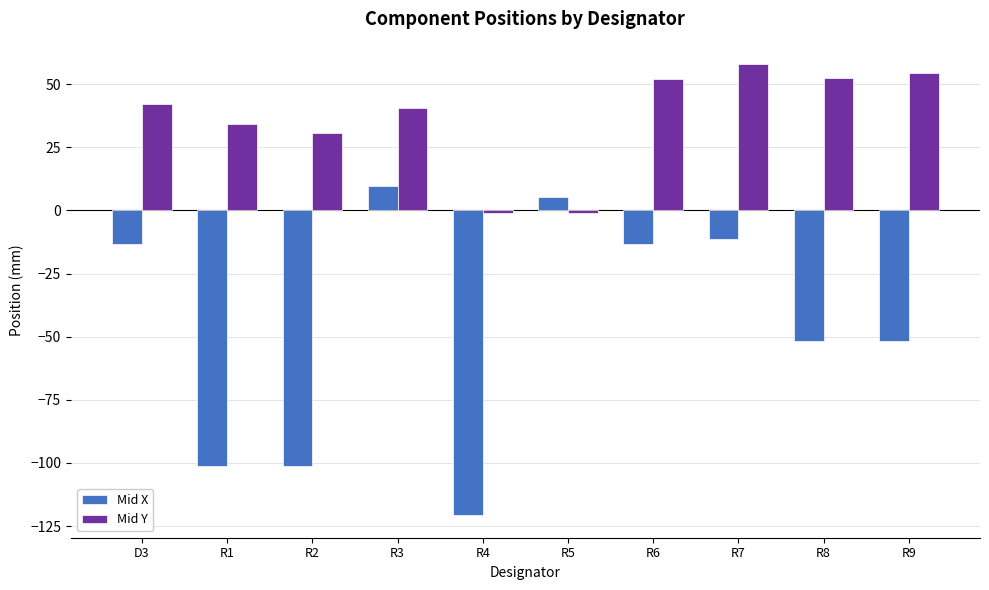

Is the value of Mid Y at R8 greater than the value of Mid X at R2?

Yes